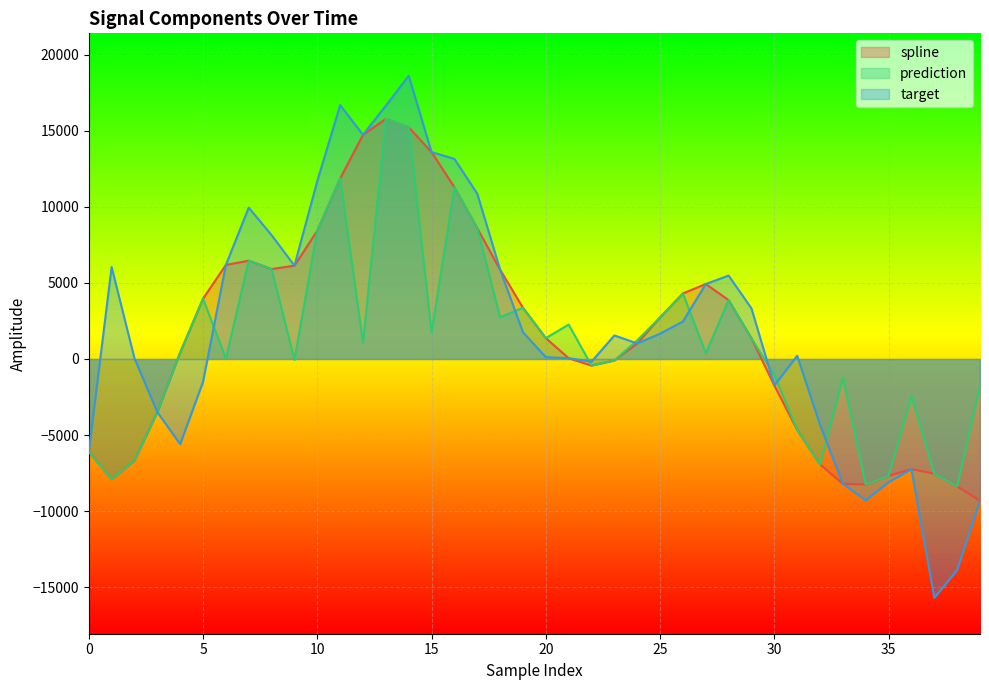

What is the spread (max minus min) of values at 12?

13658.3